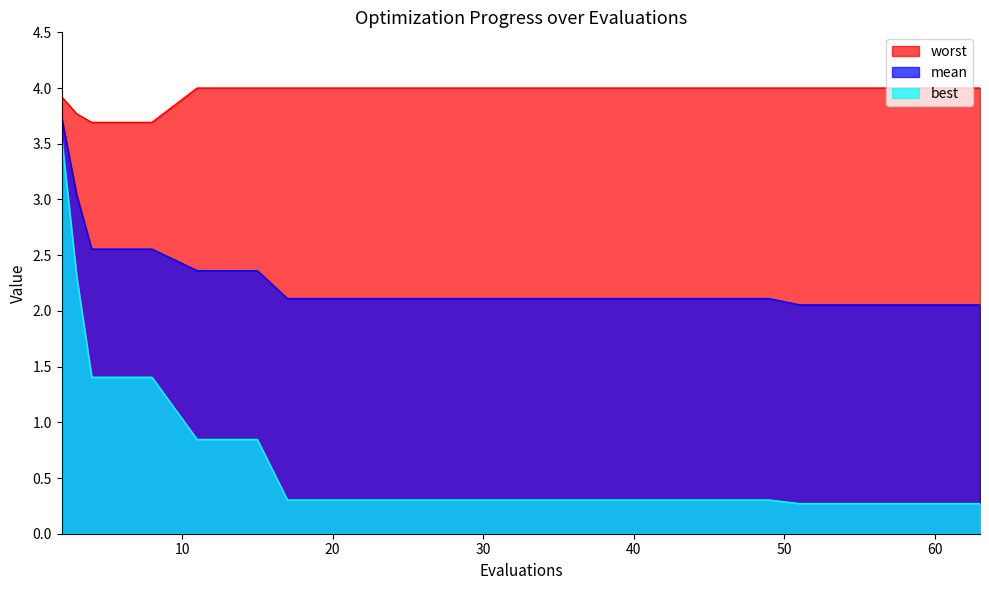

Rank the categories by worst value from highest to lowest.

11, 15, 17, 21, 25, 29, 33, 37, 41, 45, 49, 51, 55, 59, 63, 2, 3, 4, 8